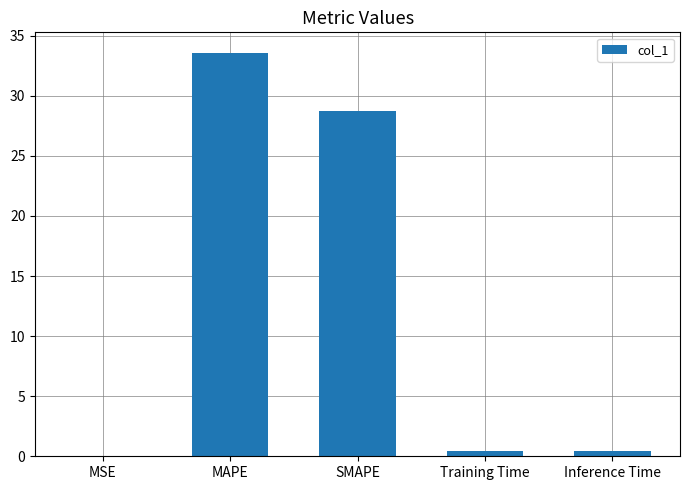

Are the bars grouped side by side (vs. stacked)?

No